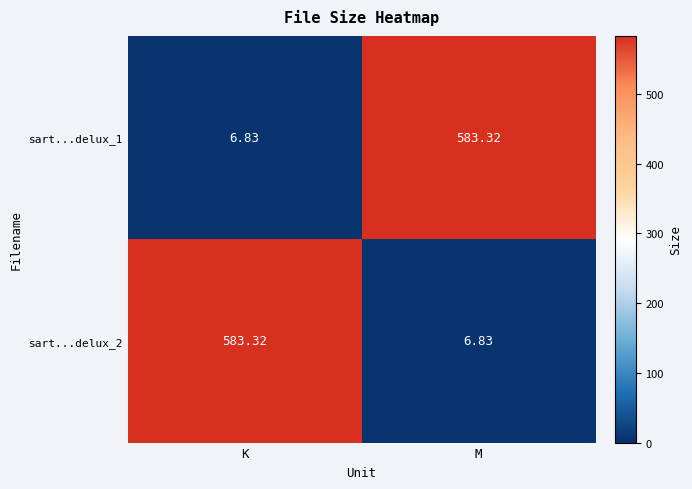

Where does the sart...delux_1 series first go above 583?

M